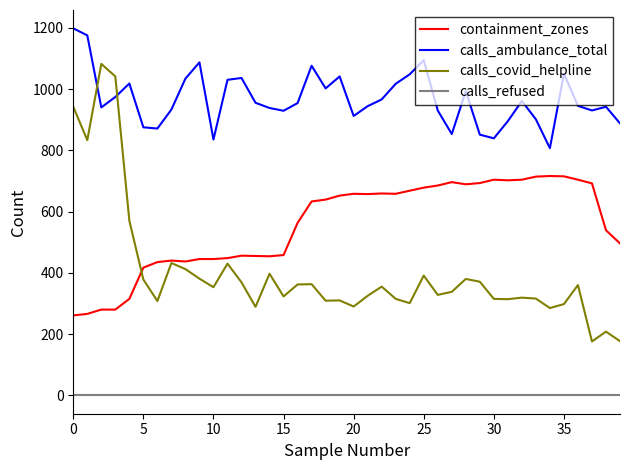

Rank the series by their average value, from lowest to highest.

calls_refused, calls_covid_helpline, containment_zones, calls_ambulance_total